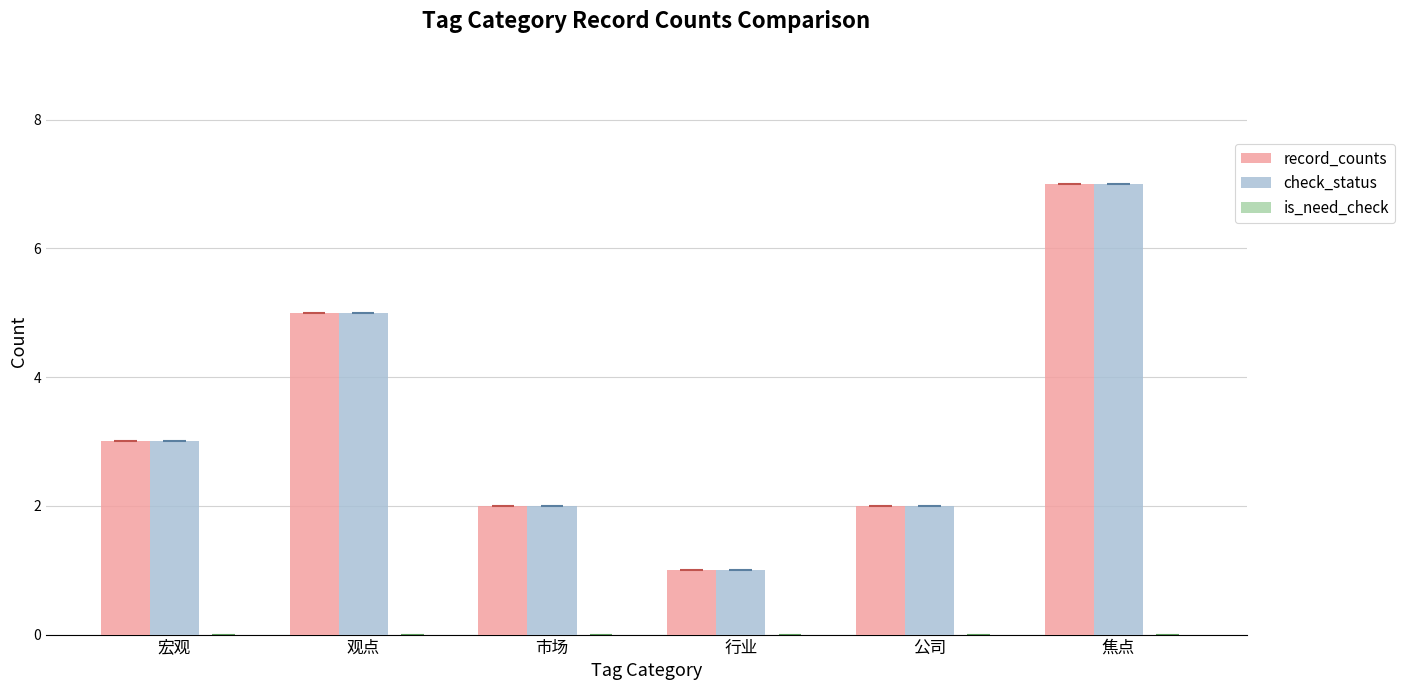

At which category is the sum across all series the highest?

焦点